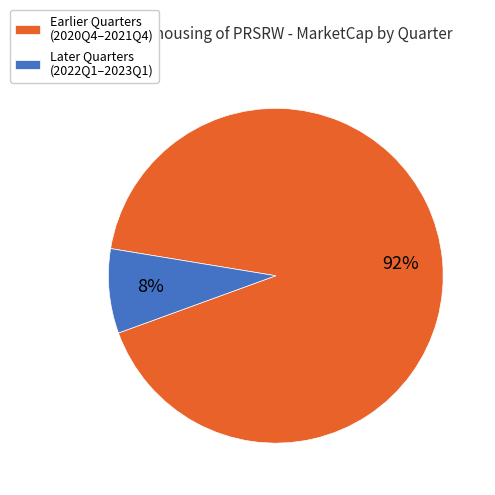

How many segments does this pie chart have?

2